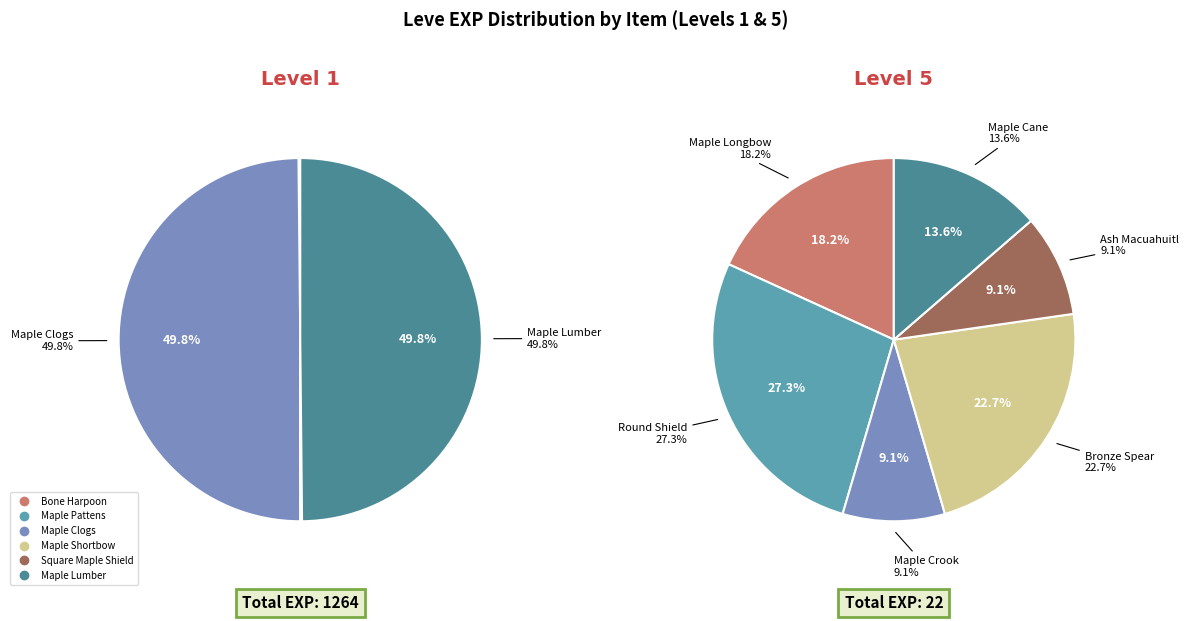

Which slice is the largest?

Maple Clogs (1)